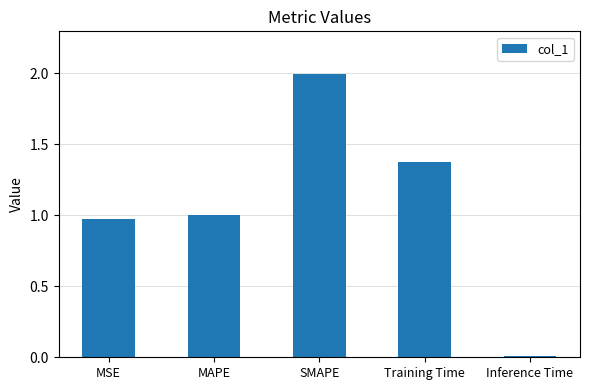

Which has a higher value, Training Time or MAPE?

Training Time